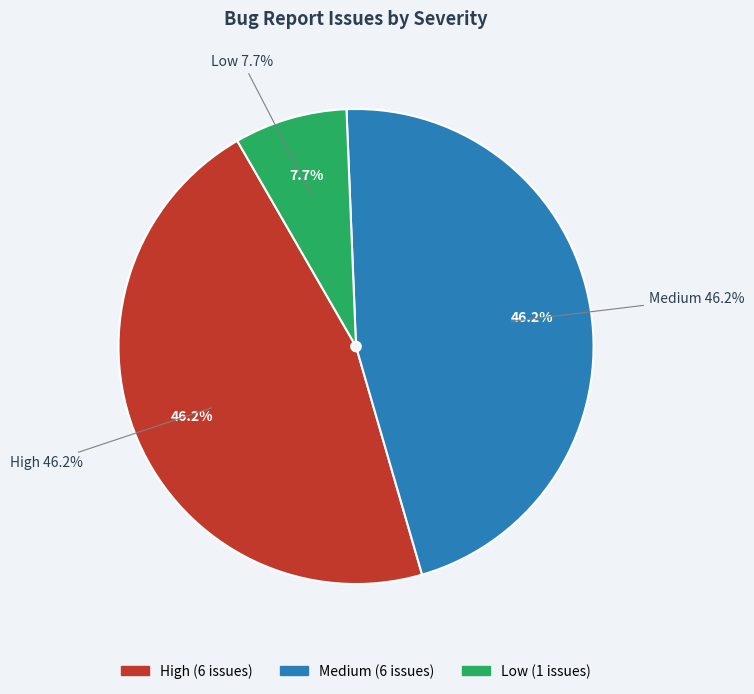

What is the smallest slice in the pie chart?

Low